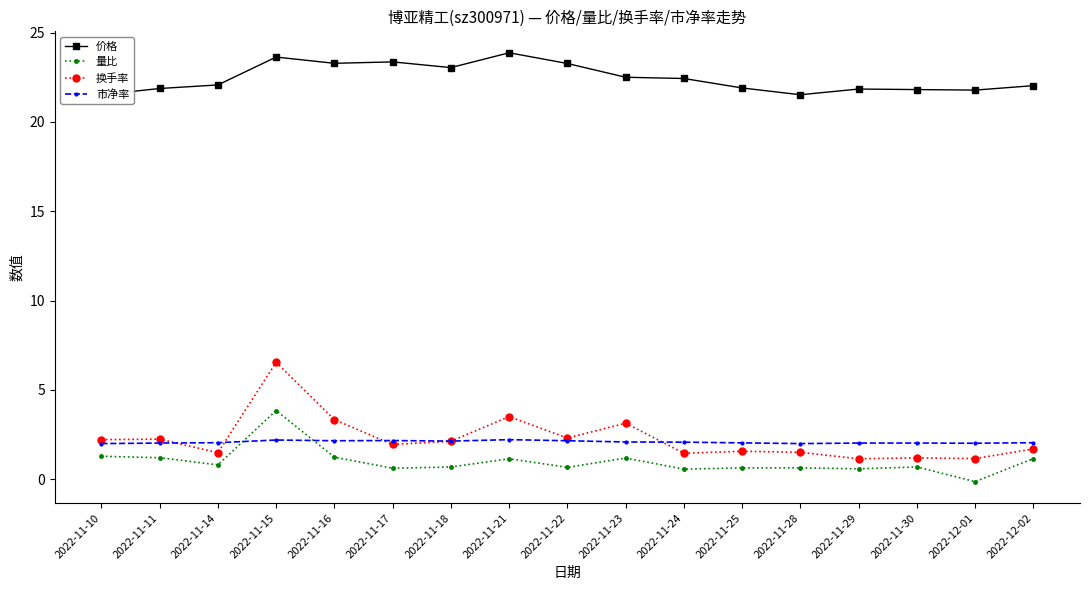

Reading left to right, extract all data points from this chart.

价格: 21.5	21.9	22.1	23.6	23.3	23.4	23.0	23.9	23.3	22.5	22.4	21.9	21.5	21.8	21.8	21.8	22.0
量比: 1.3	1.2	0.8	3.8	1.2	0.6	0.7	1.1	0.7	1.2	0.6	0.6	0.6	0.6	0.7	-0.1	1.1
换手率: 2.2	2.2	1.5	6.5	3.3	1.9	2.1	3.5	2.3	3.1	1.4	1.6	1.5	1.1	1.2	1.1	1.7
市净率: 2.0	2.0	2.0	2.2	2.1	2.2	2.1	2.2	2.1	2.1	2.1	2.0	2.0	2.0	2.0	2.0	2.0